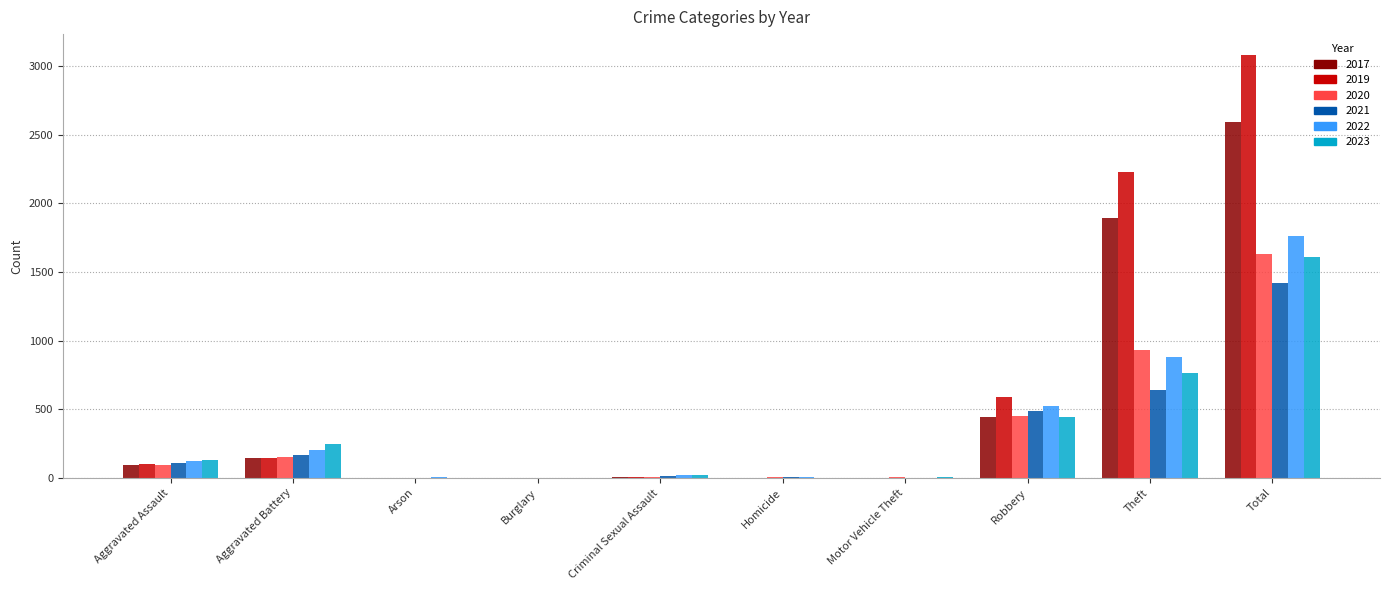

The 2017 series shows 30 at Aggravated Battery. True or false?

False